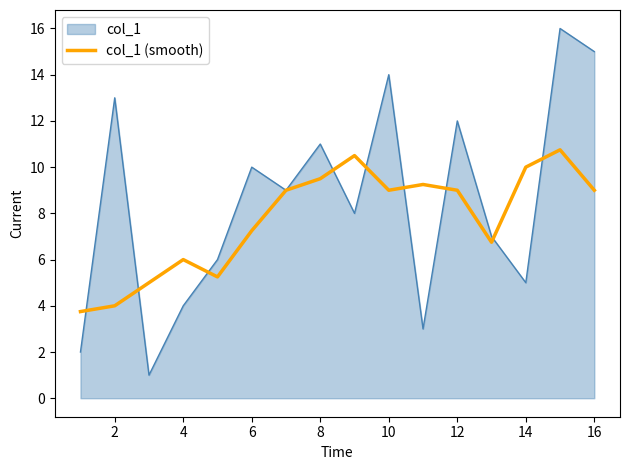

Which series has the largest range (max minus min)?

col_1